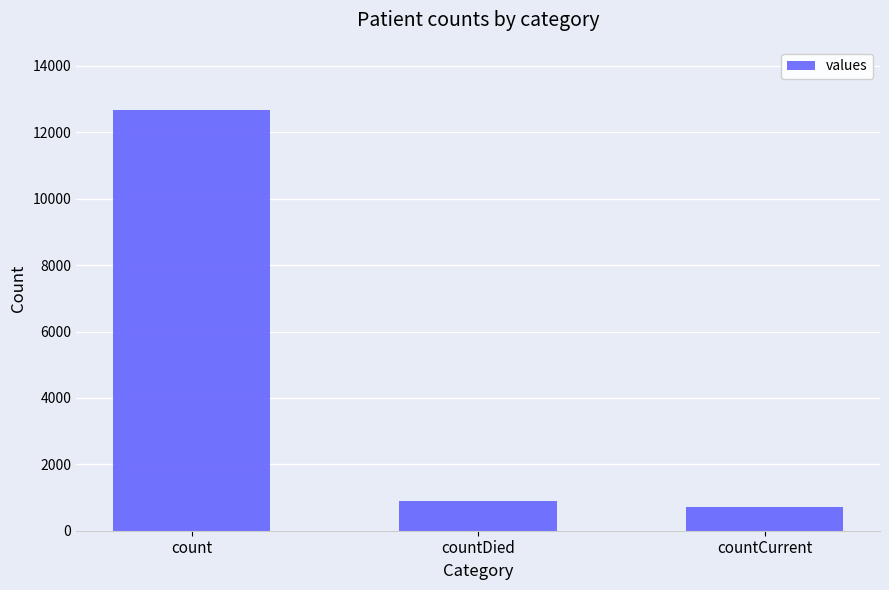

Which label corresponds to the largest value in the chart?

count